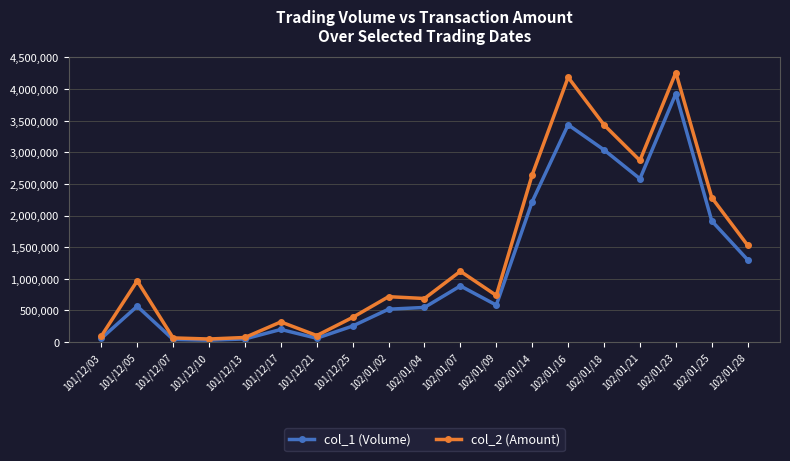

What is the approximate value of col_2 (Amount) at 101/12/25, to the nearest 100?

389600